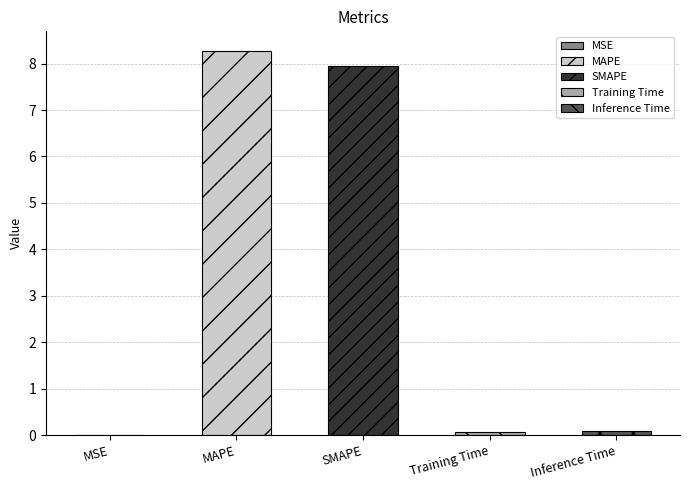

How many bars are there in total?

5